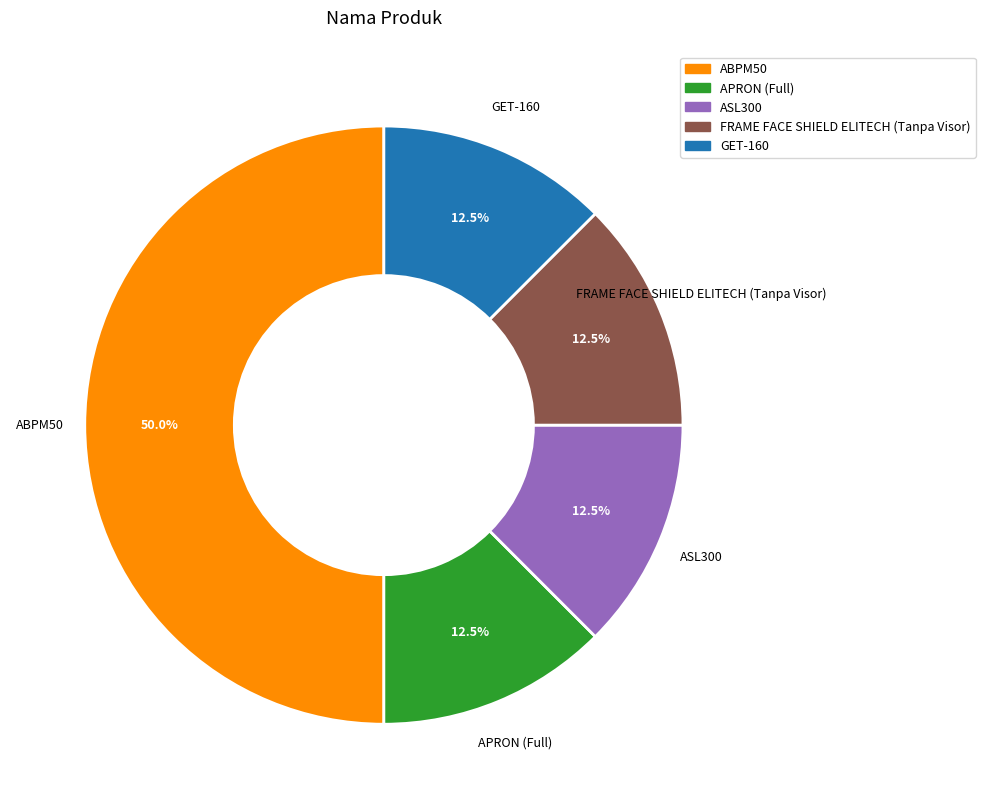

Count the number of slices in the pie.

5